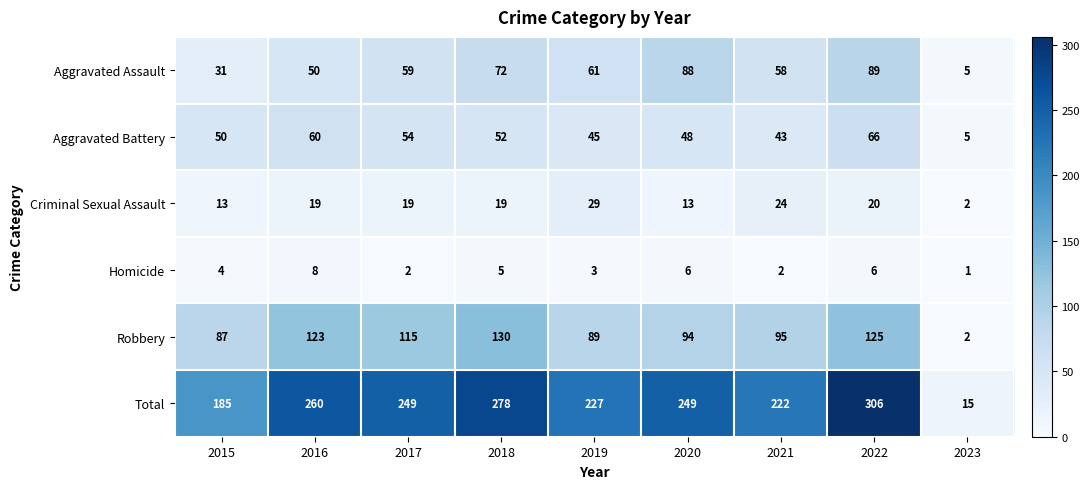

Which series has the largest range (max minus min)?

Total